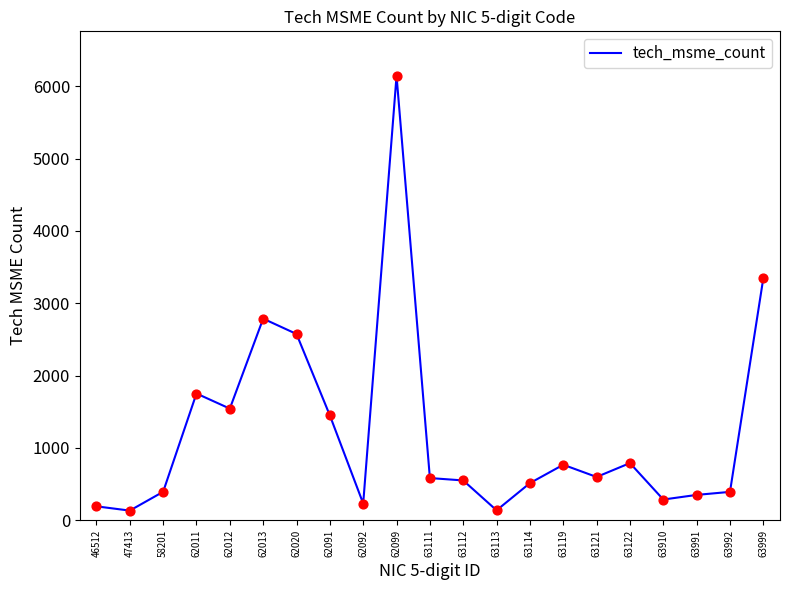

What is the change in value from 62091 to 62092?

-1218